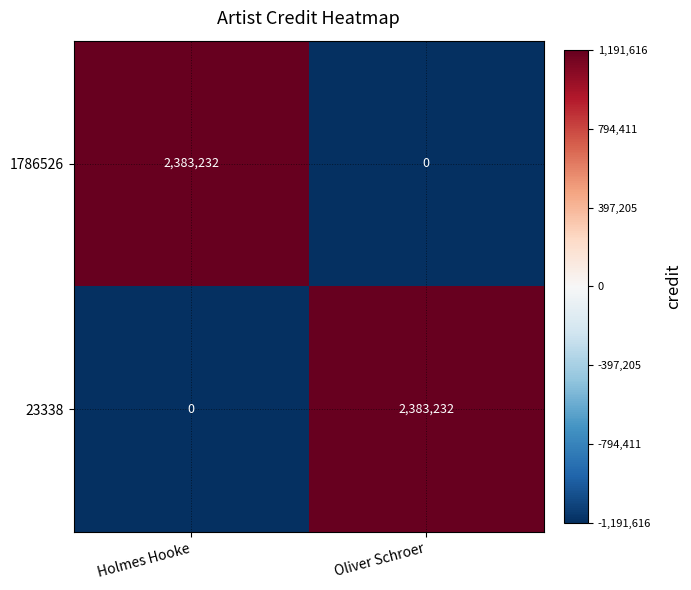

True or false: 23338 has a value of 0 at Holmes Hooke.

True